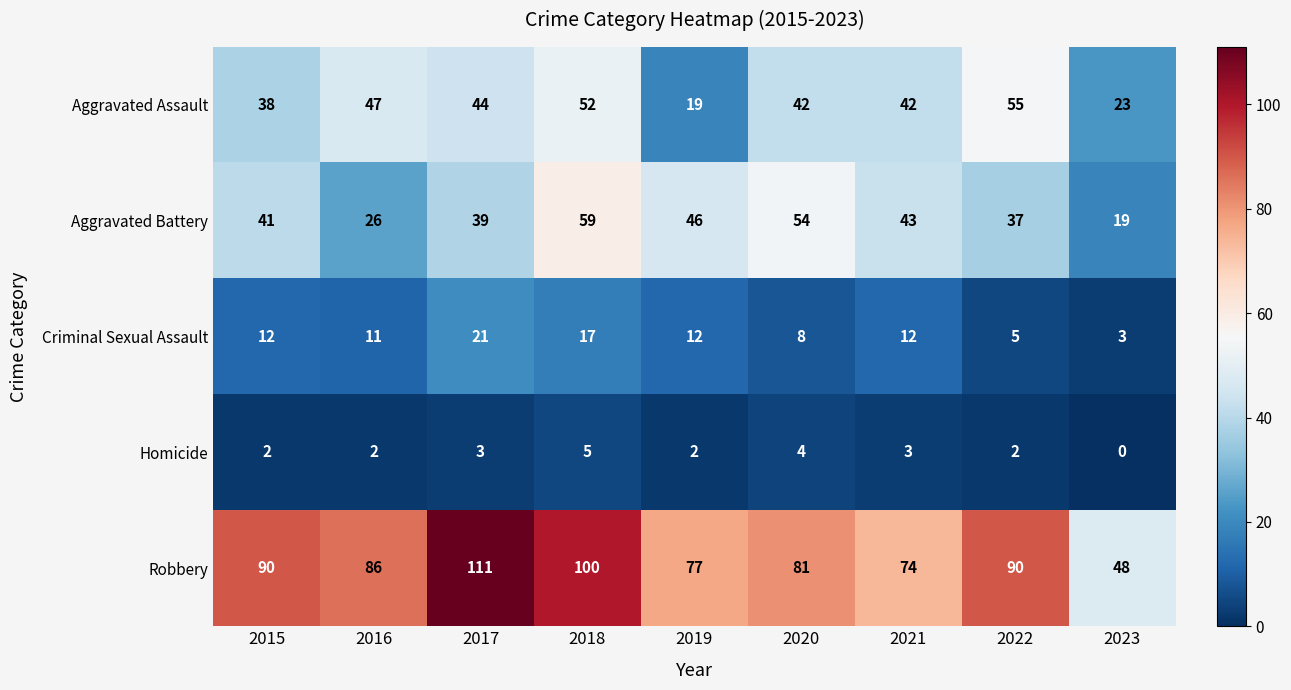

Which series has the largest range (max minus min)?

Robbery